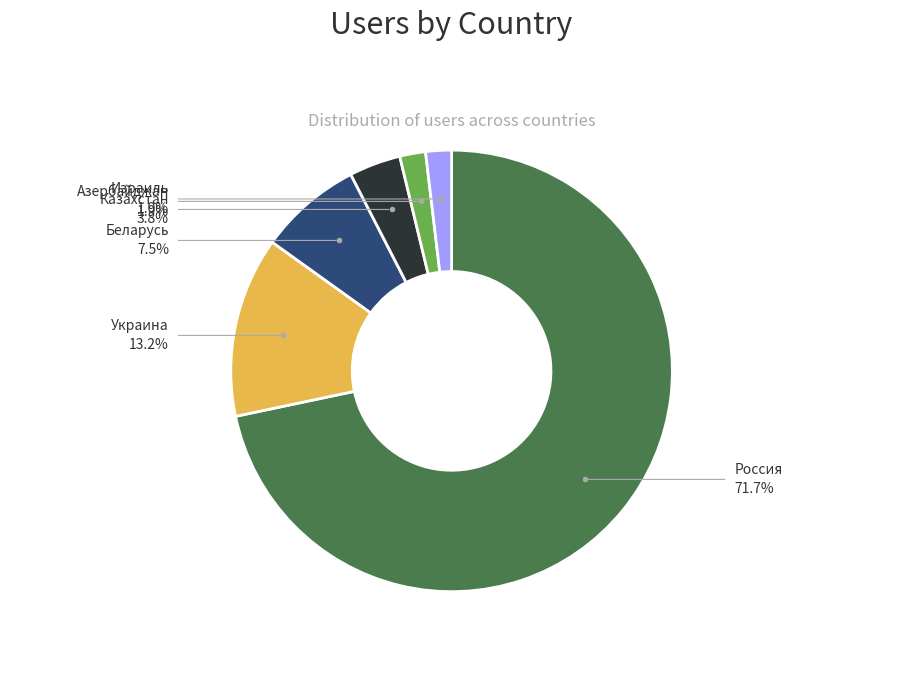

Which category has the biggest portion of the pie?

Россия